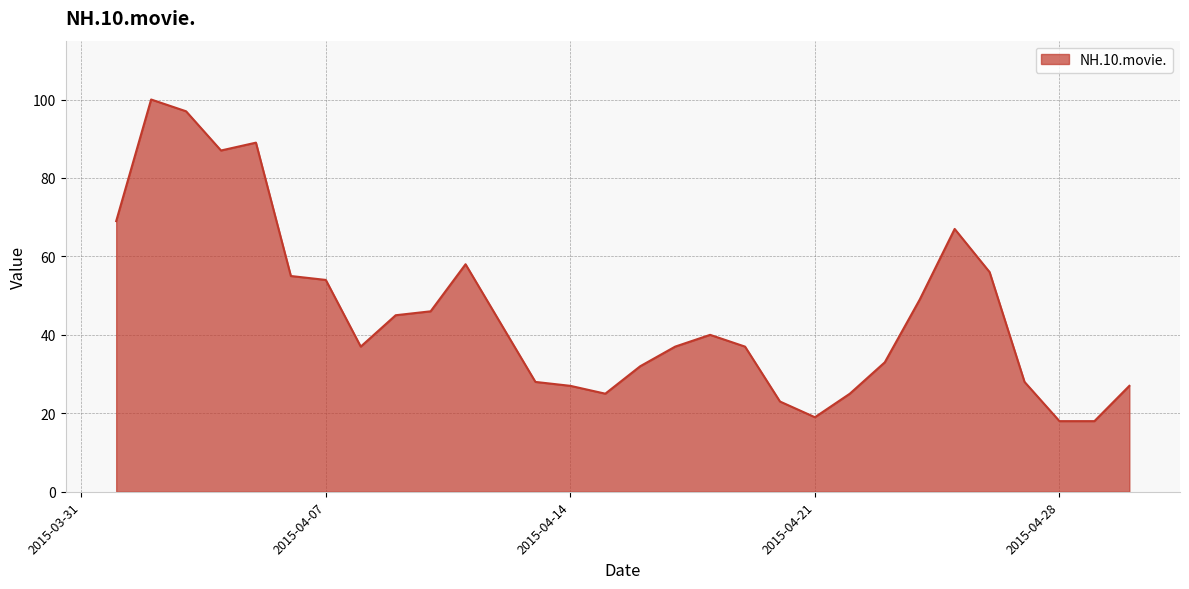

What is the minimum value shown in the chart?

18